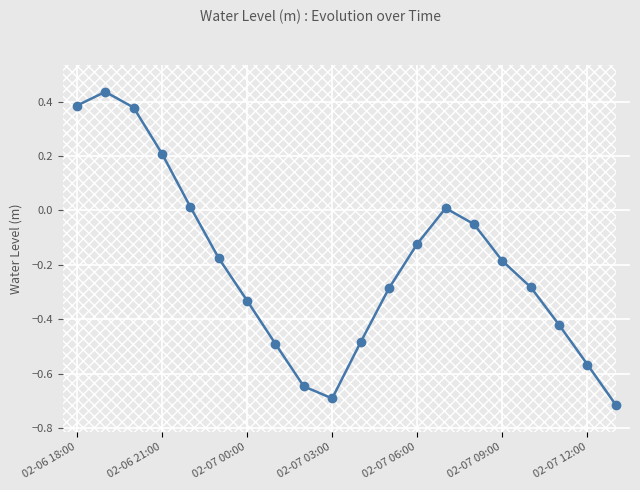

True or false: there are more than 0 points higher than both neighbors.

True